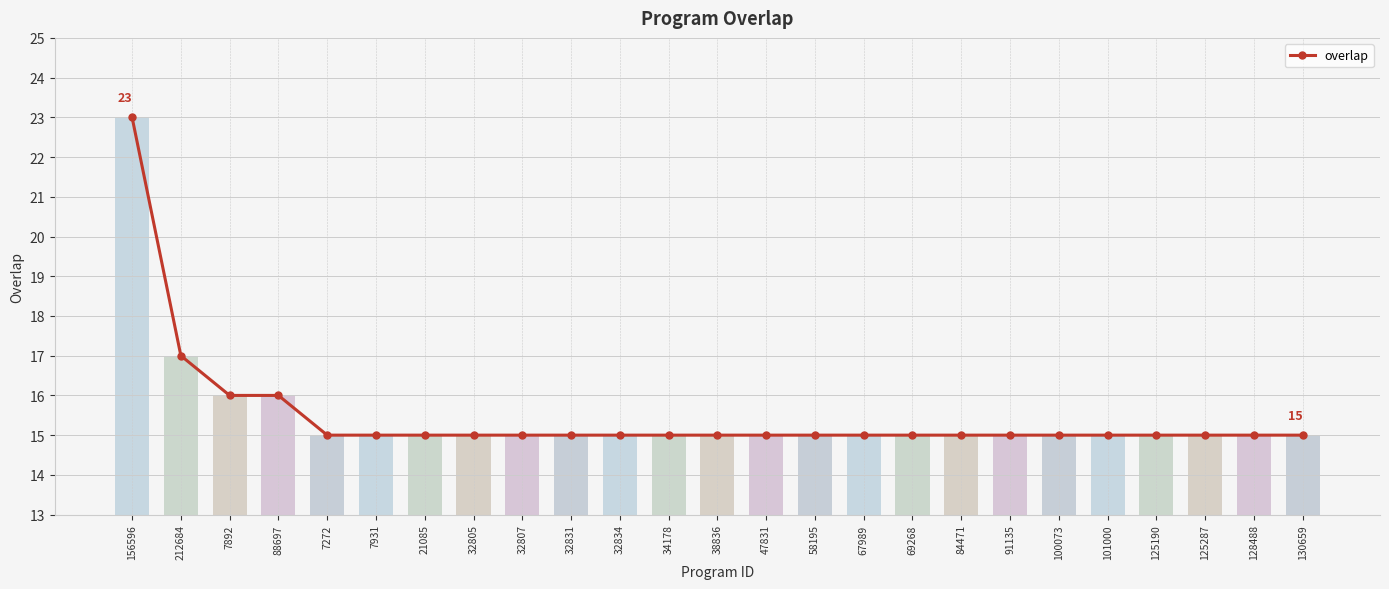

Reading left to right, extract all data points from this chart.

156596=23	212684=17	7892=16	88697=16	7272=15	7931=15	21085=15	32805=15	32807=15	32831=15	32834=15	34178=15	38836=15	47831=15	58195=15	67989=15	69268=15	84471=15	91135=15	100073=15	101000=15	125190=15	125287=15	128488=15	130659=15